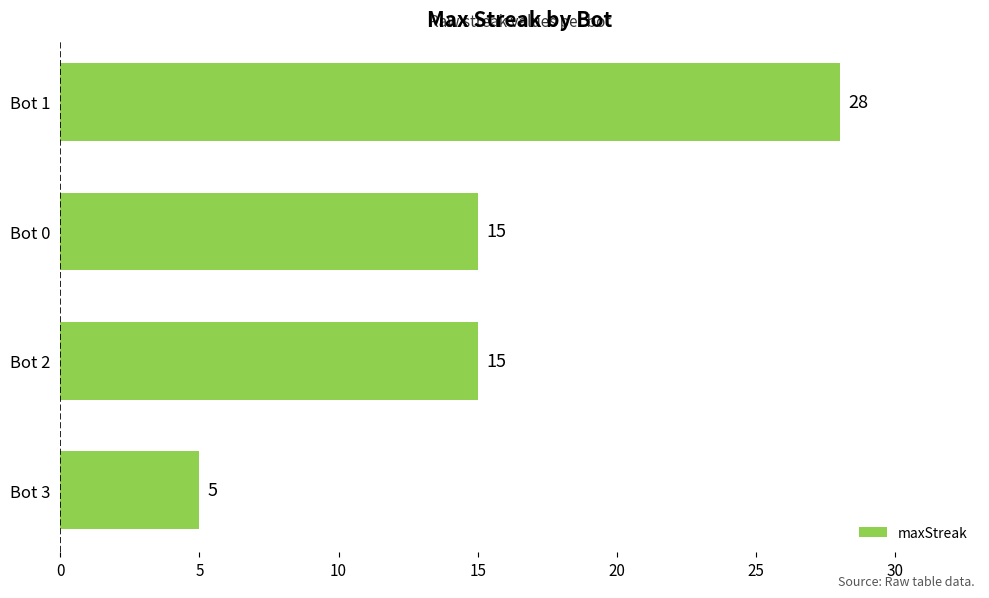

Is it true that the value at Bot 1 is 42?

False